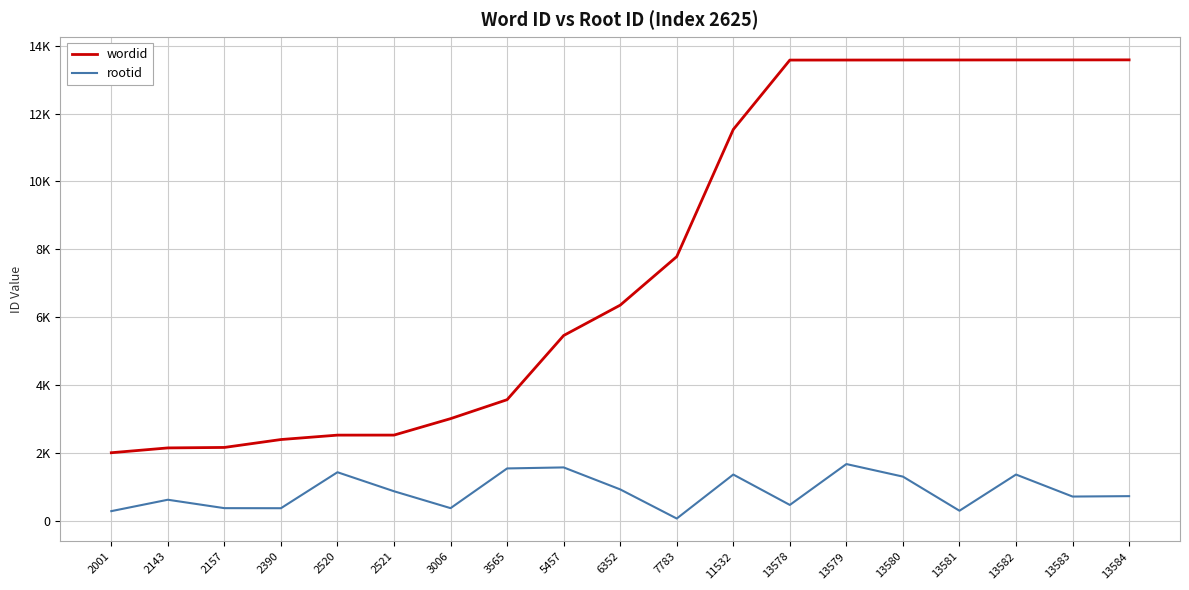

What are all the series names shown in the legend?

wordid, rootid